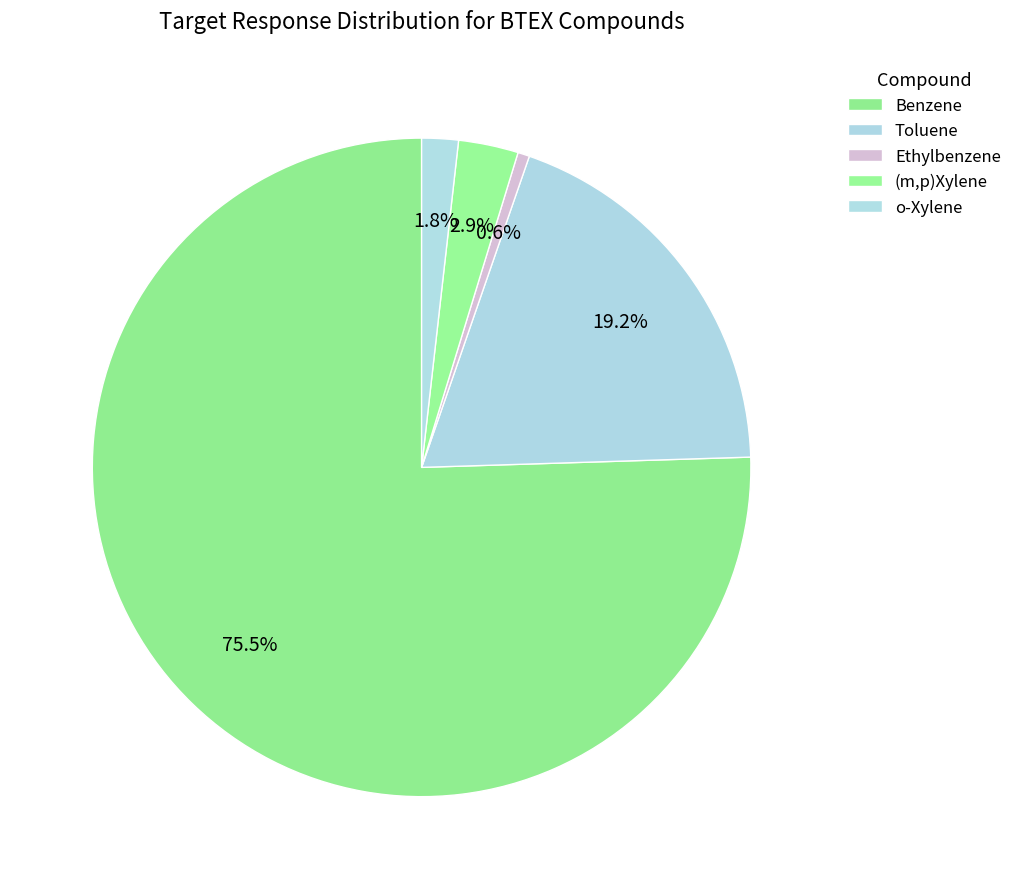

How many segments does this pie chart have?

5